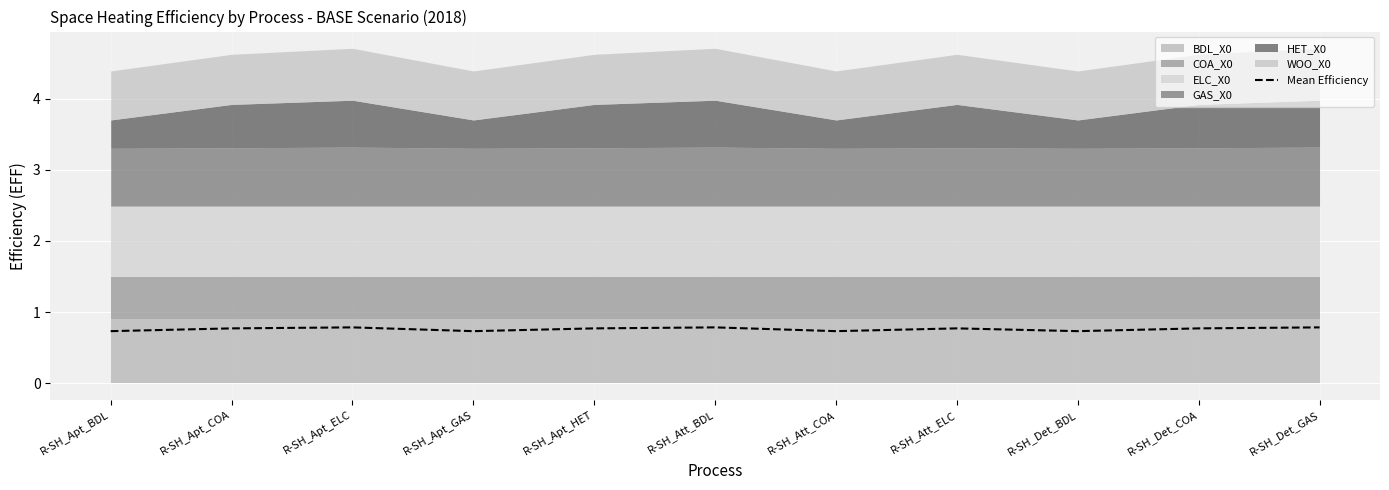

True or false: Mean Efficiency has a value of 1.0 at R-SH_Apt_BDL.

False